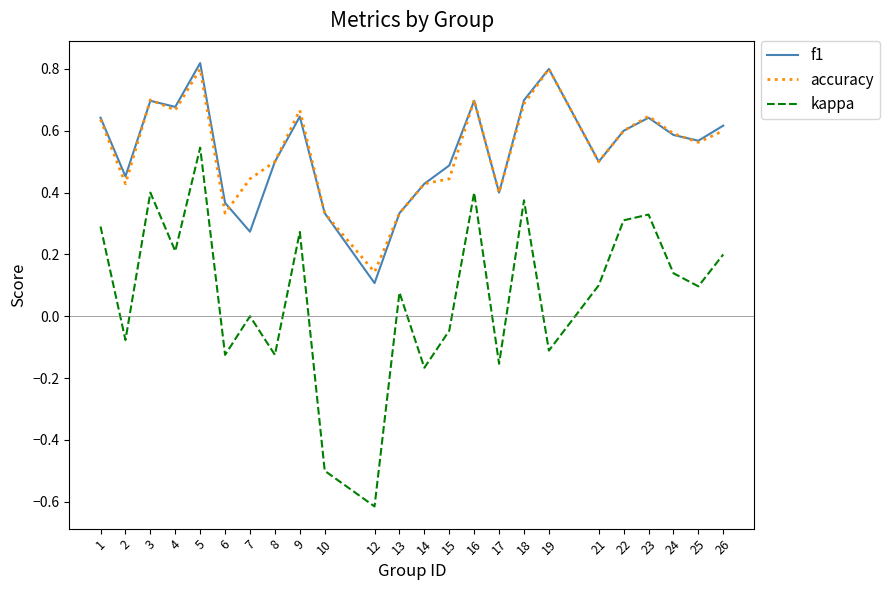

At which label is kappa closest to 0?

7